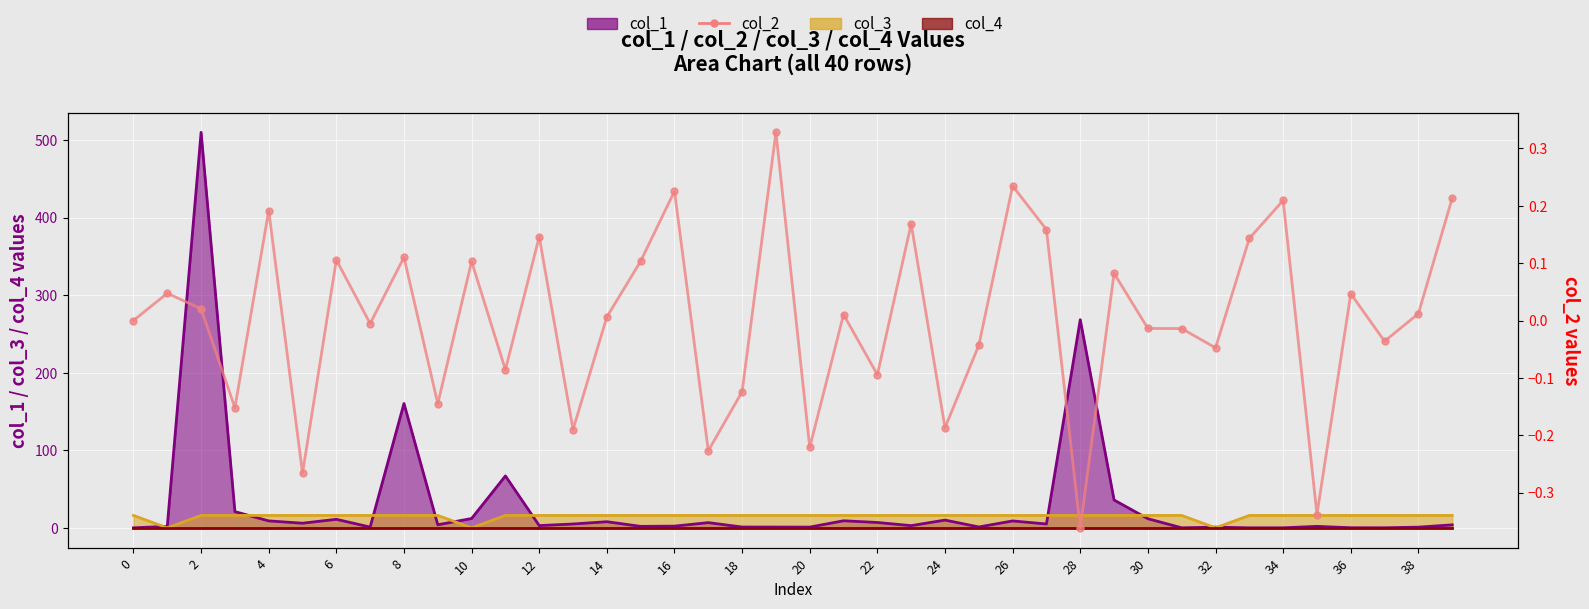

How many points are higher than both their immediate neighbors (excluding endpoints)?

14